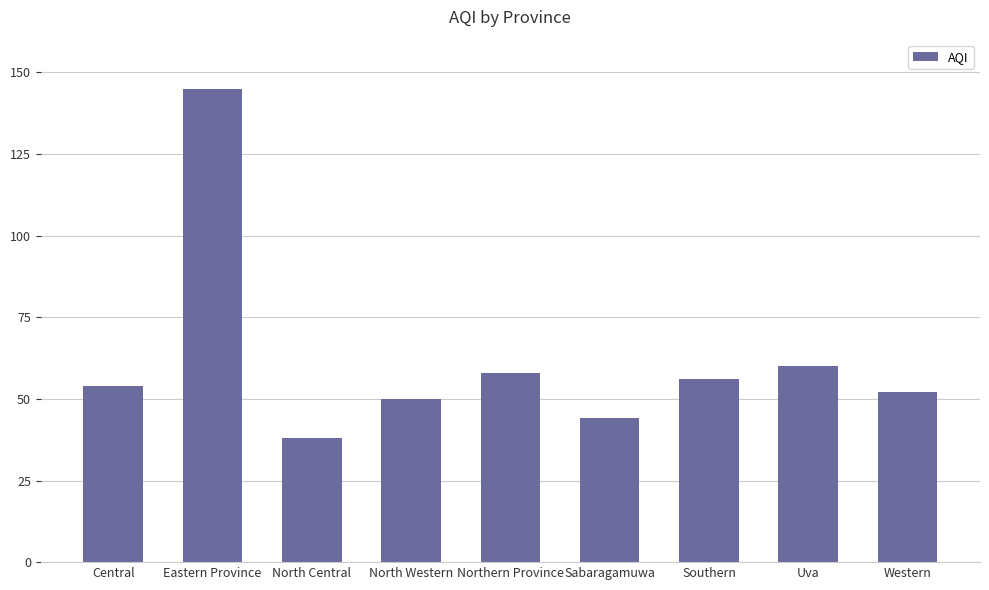

What is the smallest value displayed?

38